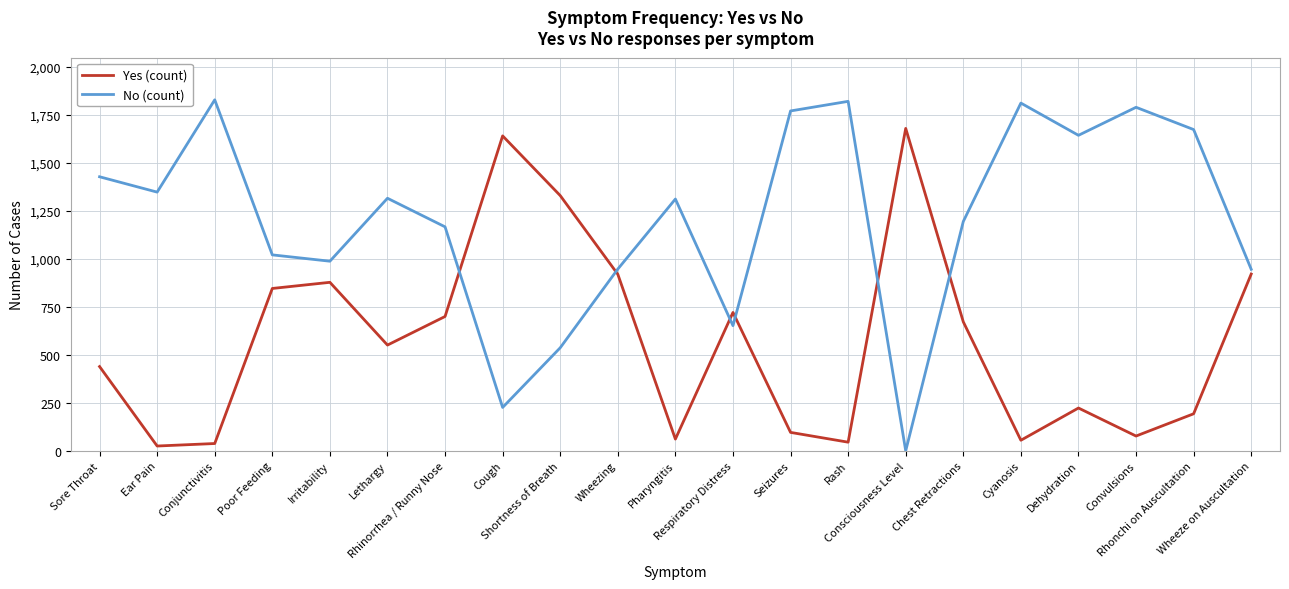

What is the difference between the highest and lowest values at Convulsions?

1713